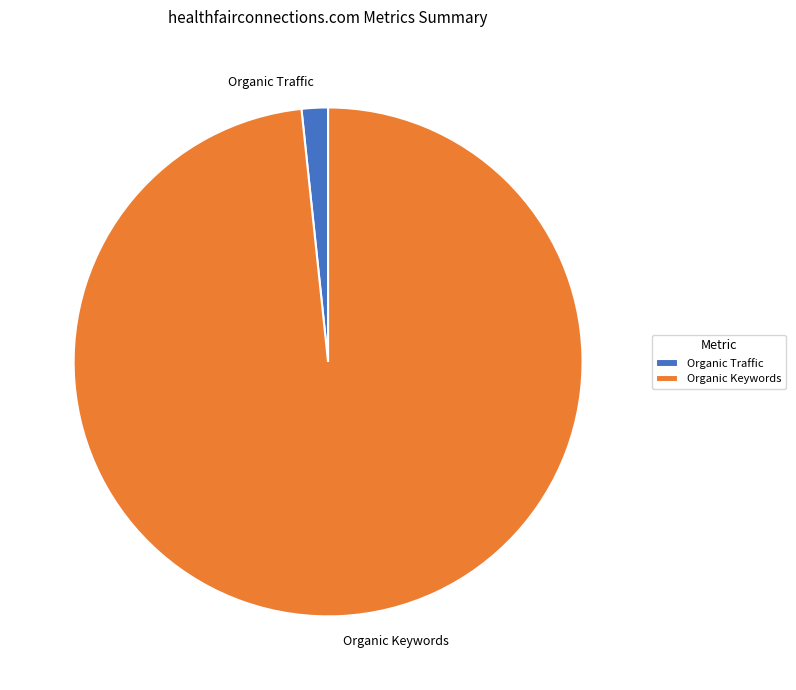

Which slice is the smallest?

Organic Traffic